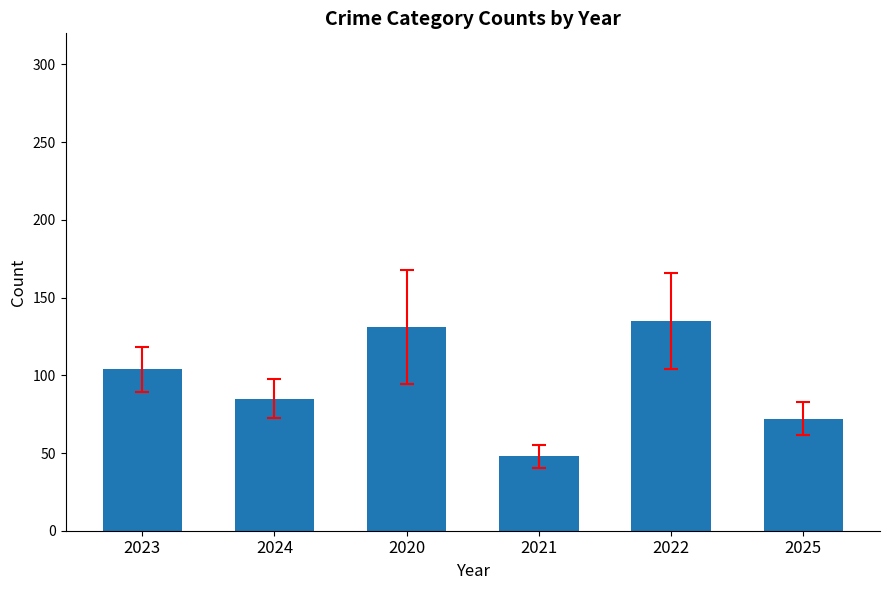

Rank the categories by value from lowest to highest.

2021, 2025, 2024, 2023, 2020, 2022